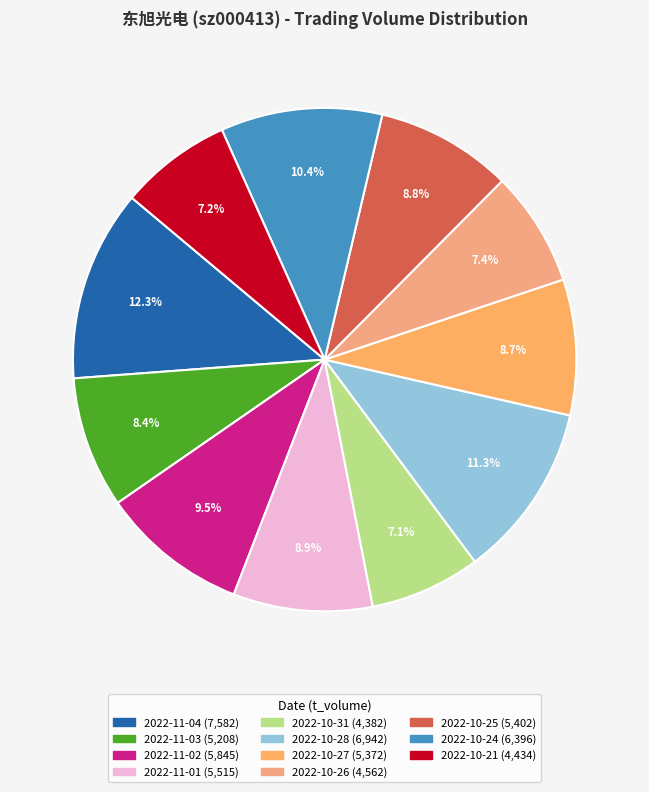

Approximately how many times larger is the value at 2022-11-02 compared to 2022-10-27?

1.1